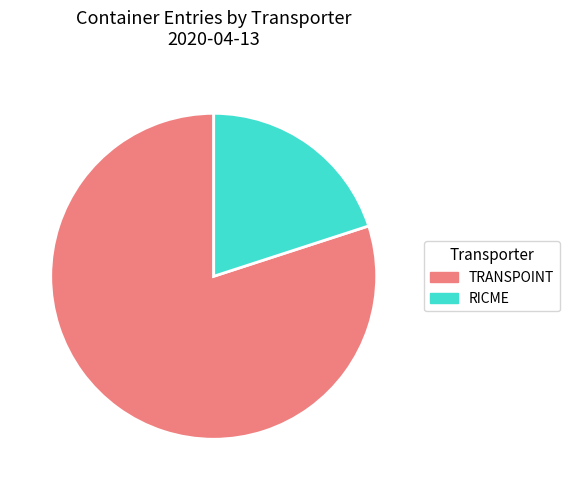

Which has a higher value, RICME or TRANSPOINT?

TRANSPOINT